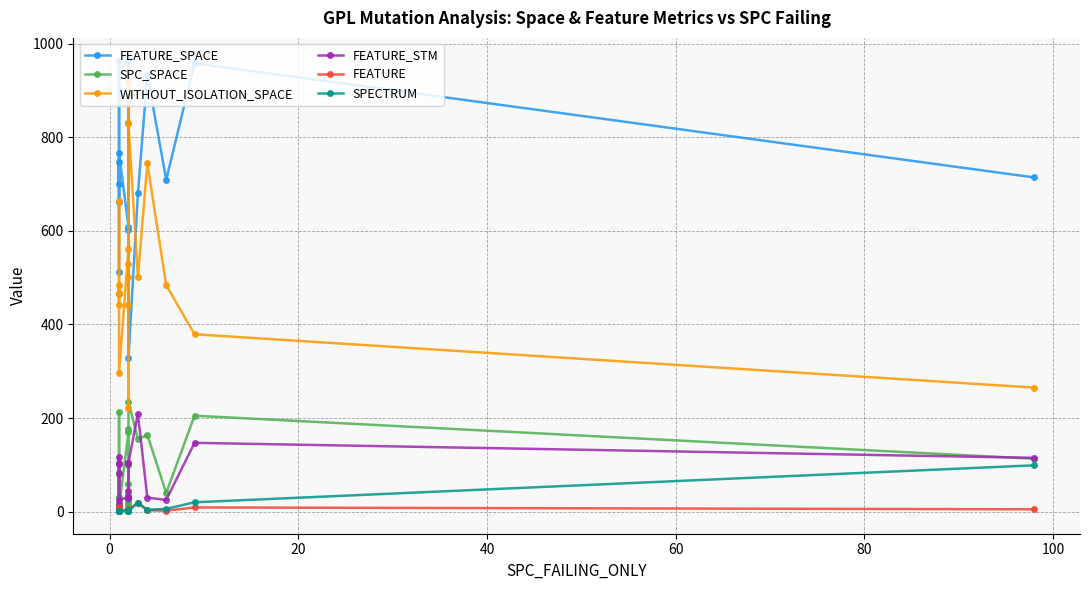

Where is FEATURE_STM nearest to the value 383?

3